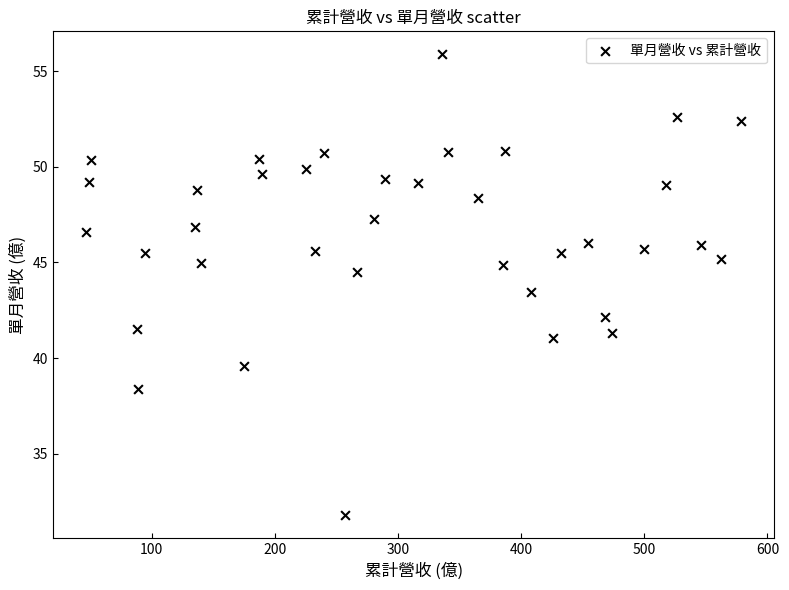

What is the range of Y values (max minus min)?

24.1